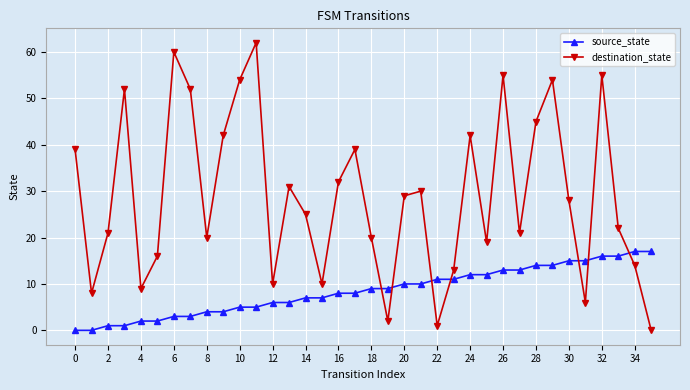

True or false: destination_state has more than 0 points higher than both neighbors.

True